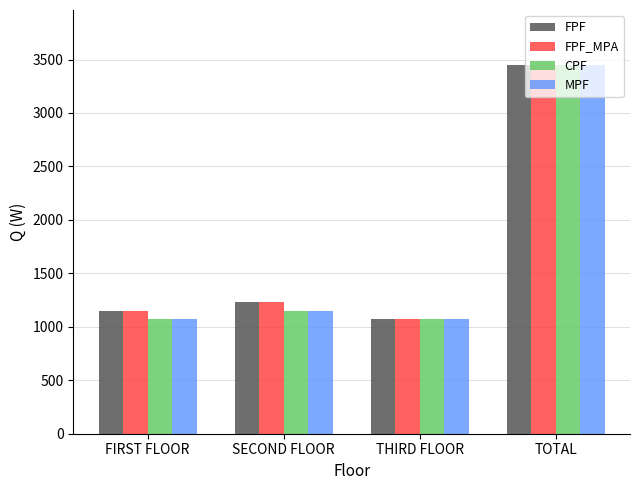

Which category has the highest value in the FPF series?

TOTAL